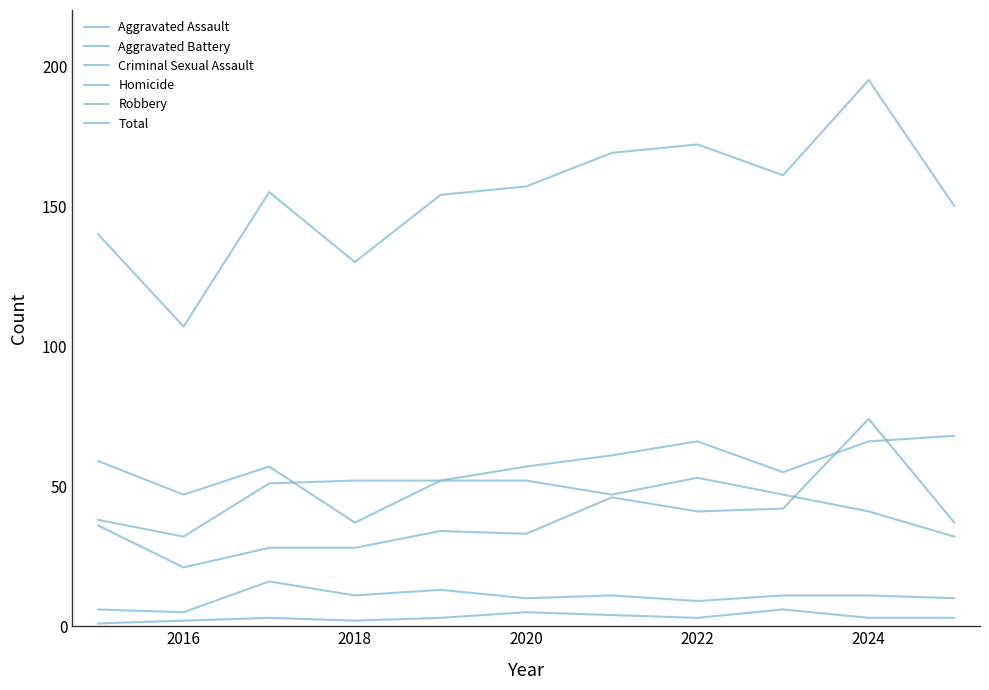

How many lines are shown in the chart?

6